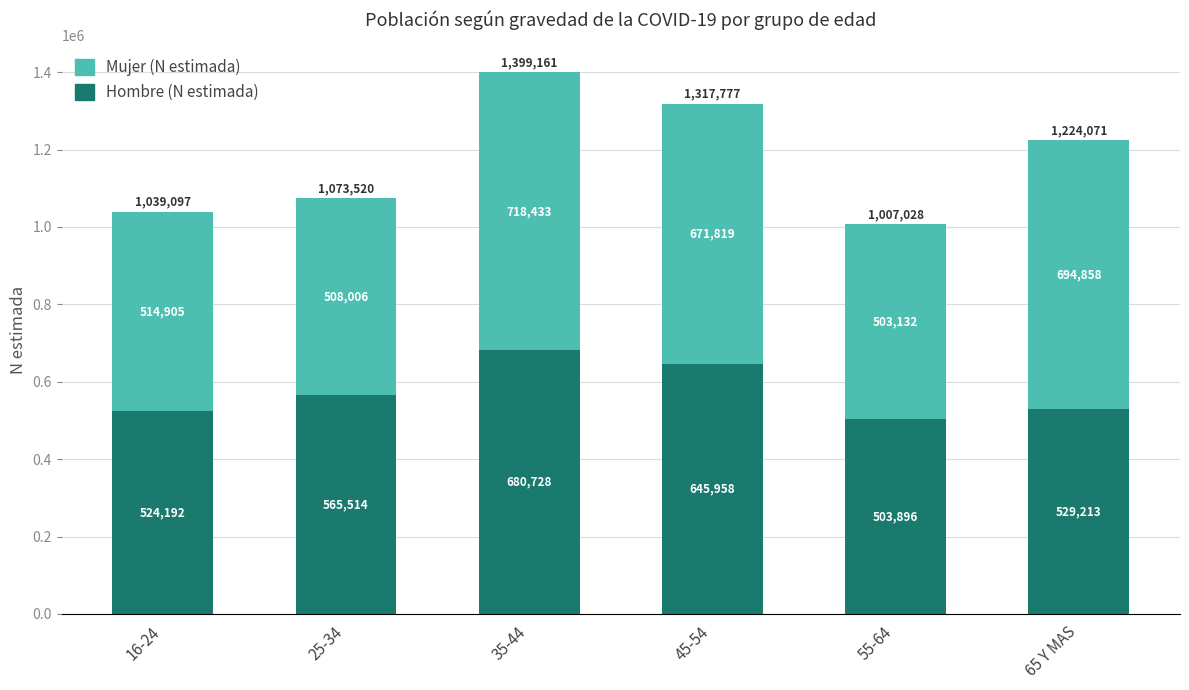

Are the bars grouped side by side (vs. stacked)?

No